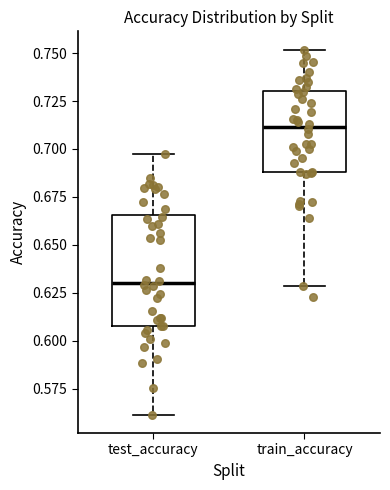

Which box is the tallest, from its lower edge to its upper edge?

test_accuracy